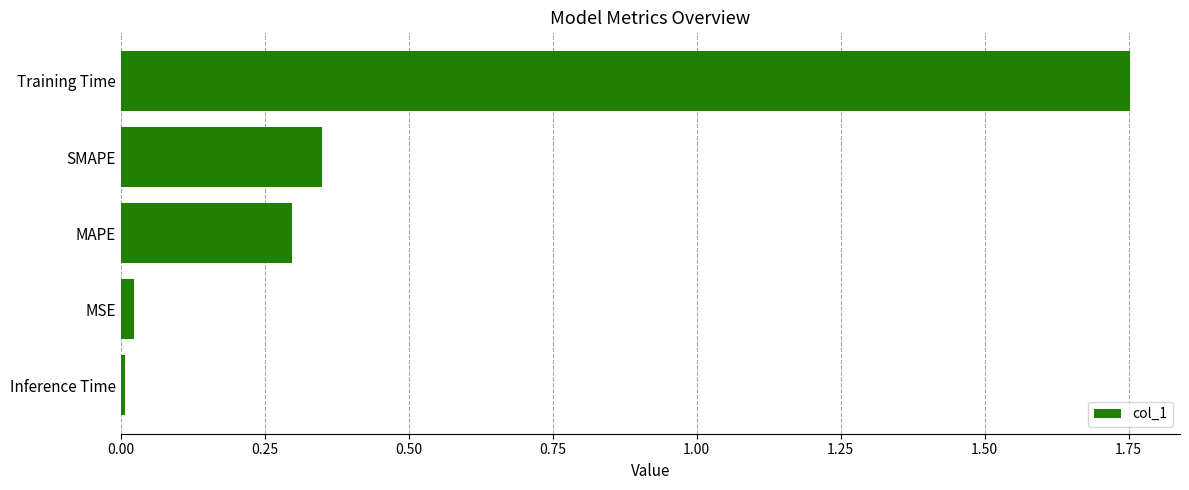

What position from the bottom is SMAPE?

4